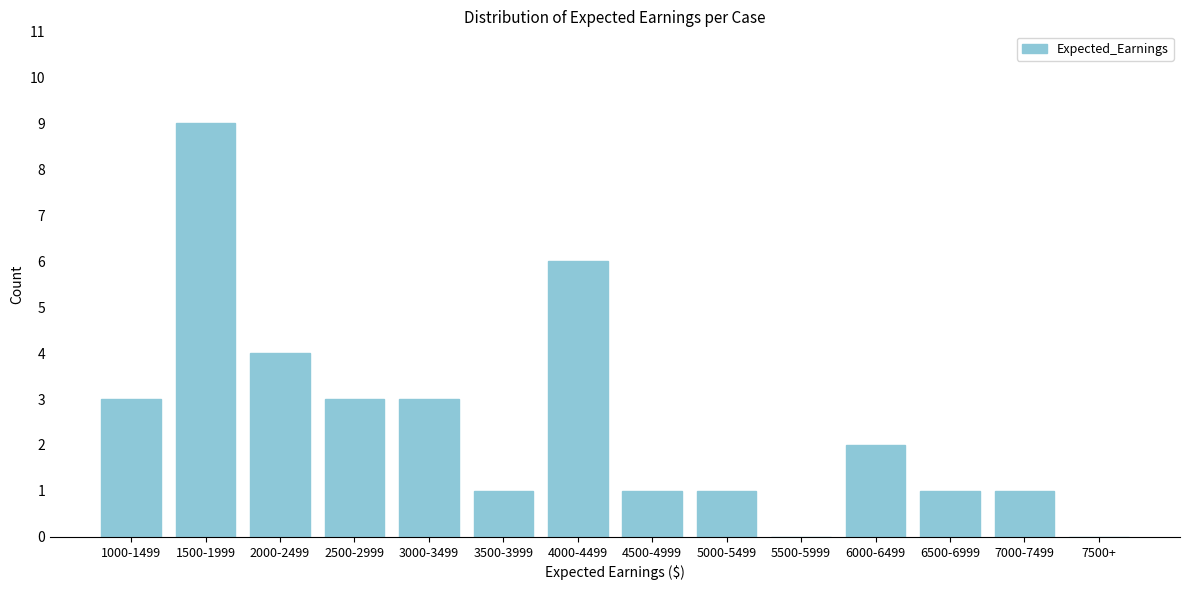

Reading left to right, list all the values displayed in this chart.

1000-1499=3	1500-1999=9	2000-2499=4	2500-2999=3	3000-3499=3	3500-3999=1	4000-4499=6	4500-4999=1	5000-5499=1	5500-5999=0	6000-6499=2	6500-6999=1	7000-7499=1	7500+=0